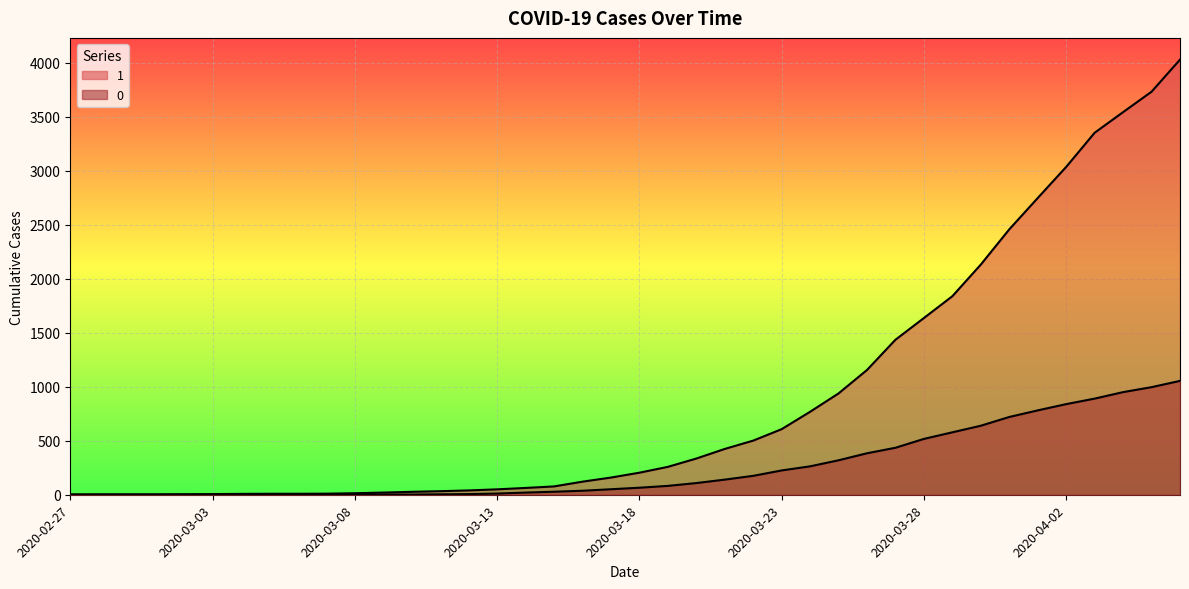

Reading left to right, what are all the values shown in this chart?

1: 3	4	4	4	5	6	8	9	9	10	14	20	27	33	40	50	63	77	121	159	204	258	335	424	501	607	768	938	1155	1435	1636	1838	2131	2457	2747	3035	3351	3542	3731	4028
0: 0	0	0	0	0	0	0	0	0	1	2	2	2	4	6	11	20	28	37	51	65	82	108	140	175	225	263	319	384	435	517	578	639	720	781	839	890	950	996	1054